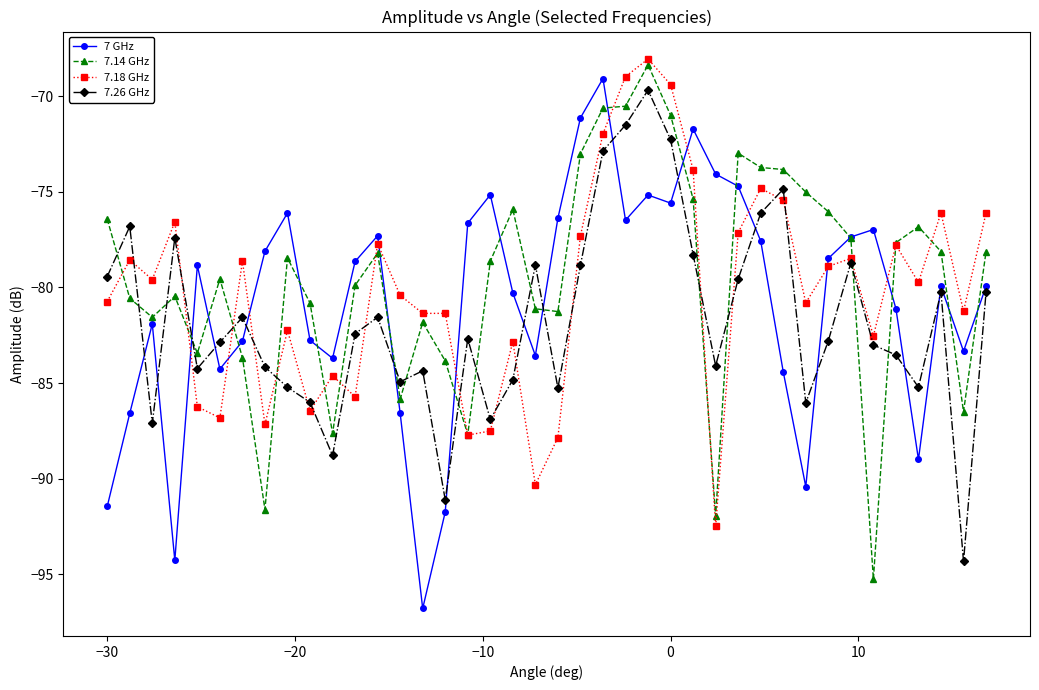

What is the highest value of the 7 GHz series?

-69.1